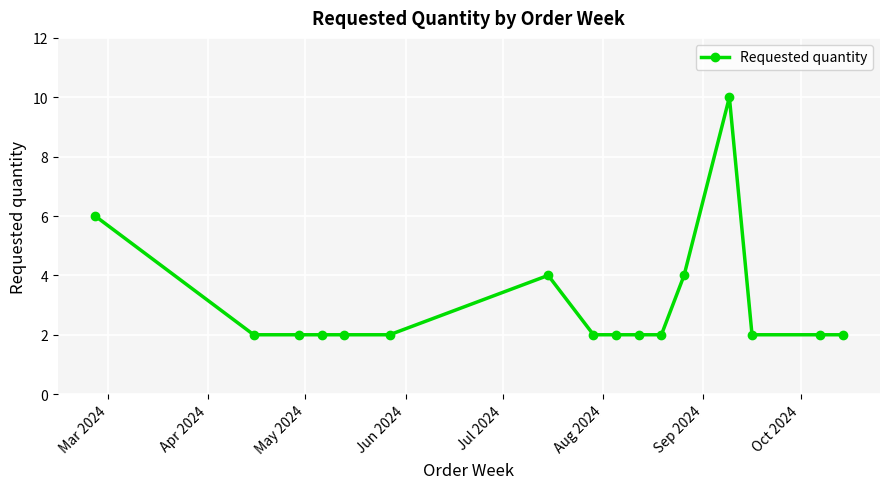

True or false: the data has more than 0 interior local peaks.

True